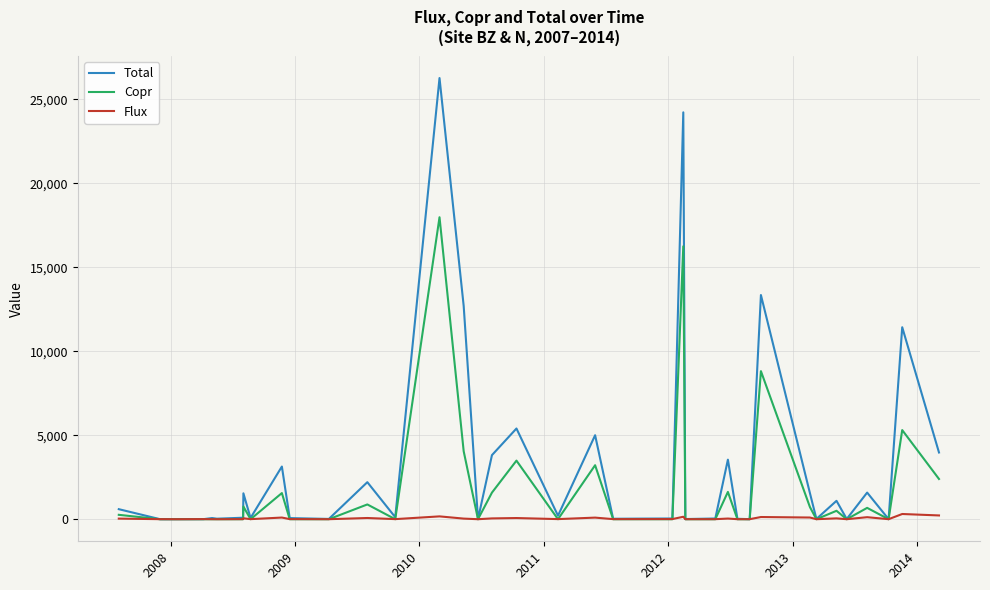

What is the average value of the Copr series?

1751.5